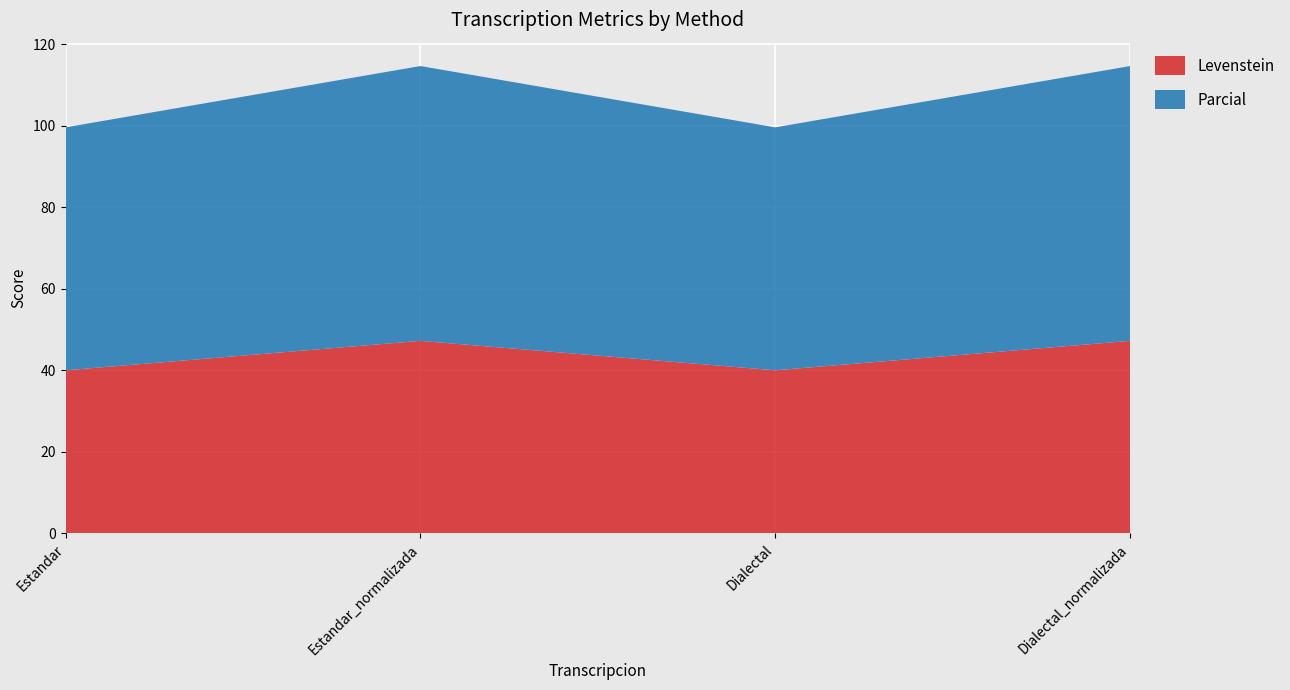

Reading right to left, transcribe all the data shown in this chart.

Levenstein: 47.2	40.0	47.2	40.0
Parcial: 67.4	59.6	67.4	59.6